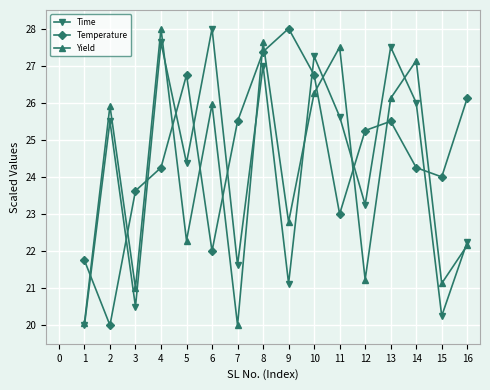

At which category does Temperature reach its first local valley?

2